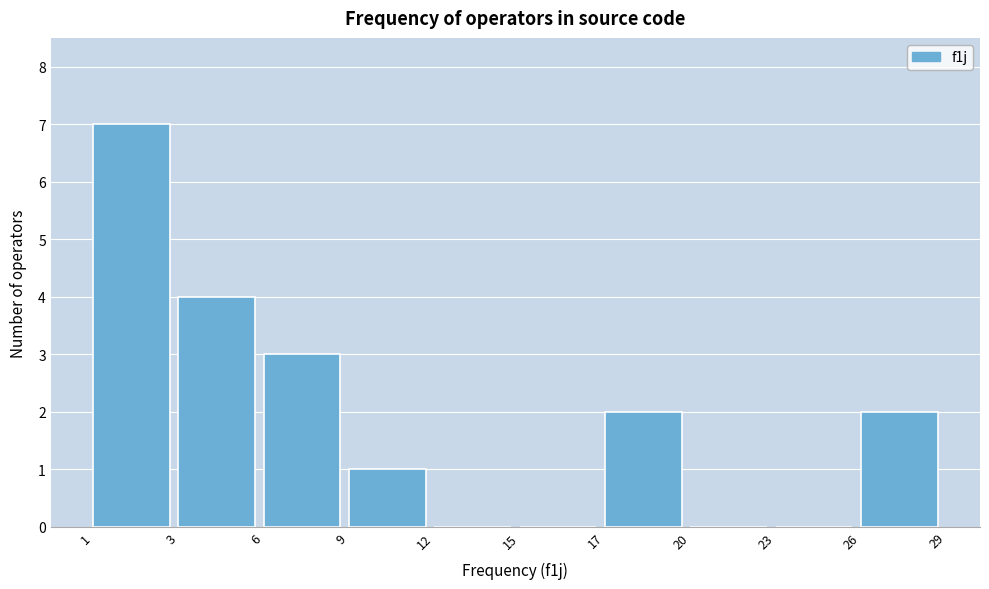

Reading right to left, list all the values displayed in this chart.

26=2	23=0	20=0	17=2	15=0	12=0	9=1	6=3	3=4	1=7